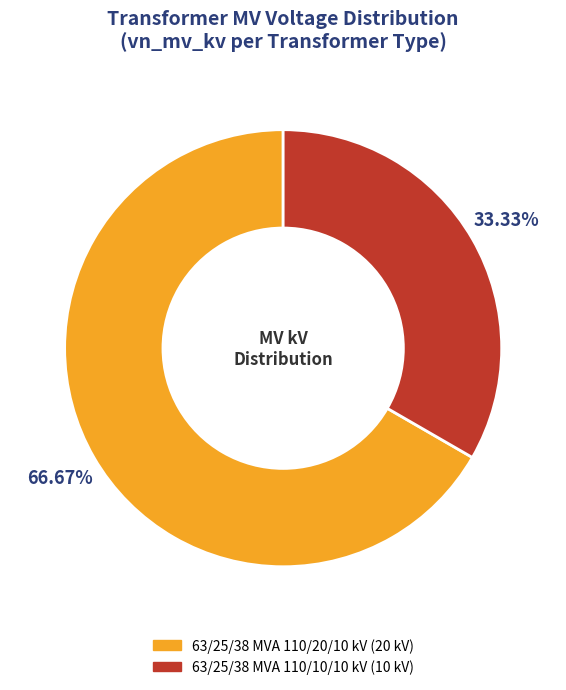

Do 63/25/38 MVA 110/20/10 kV and 63/25/38 MVA 110/10/10 kV together represent more than half of the pie?

Yes